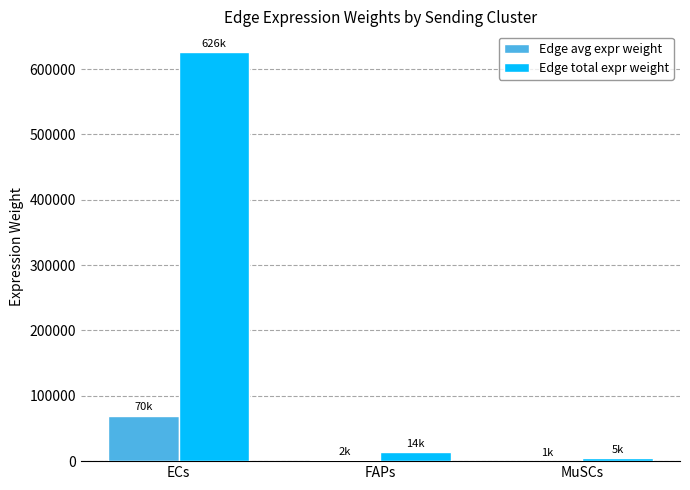

What is the sum of all Edge total expr weight values?

644732.2